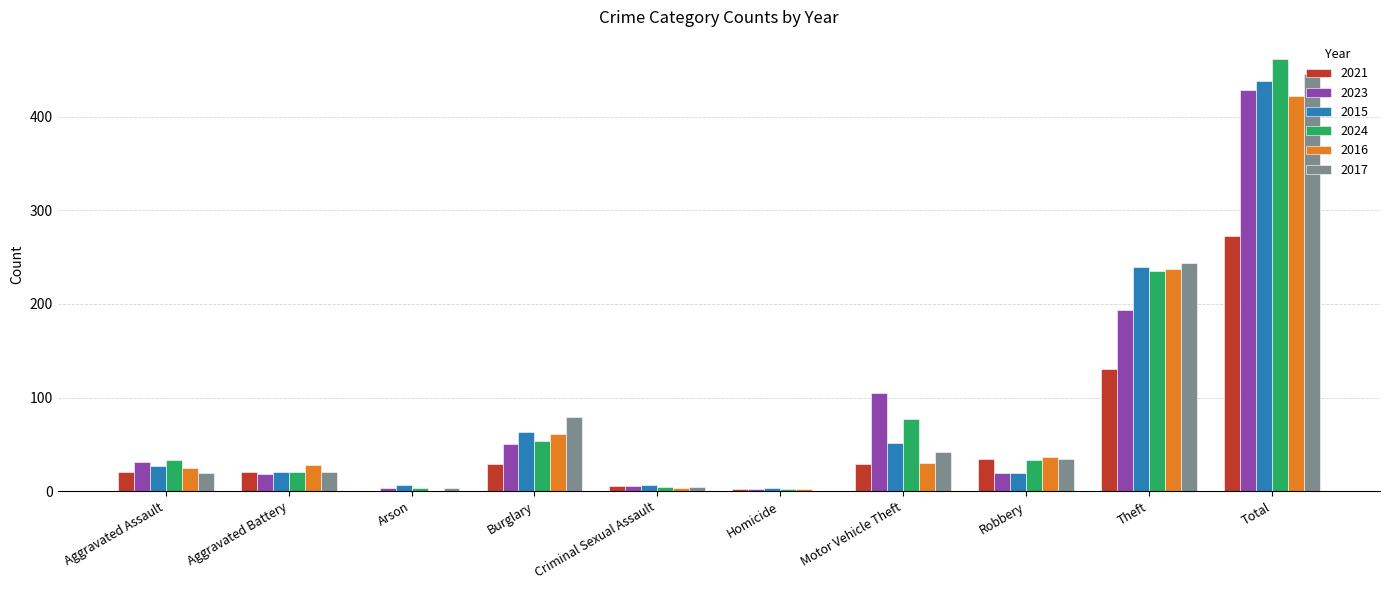

At which label does 2024 reach its peak?

Total